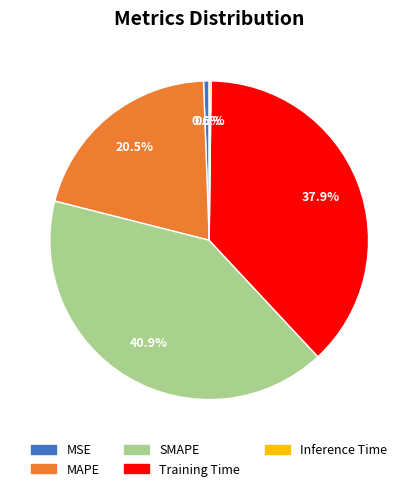

What is the largest slice in the pie chart?

SMAPE